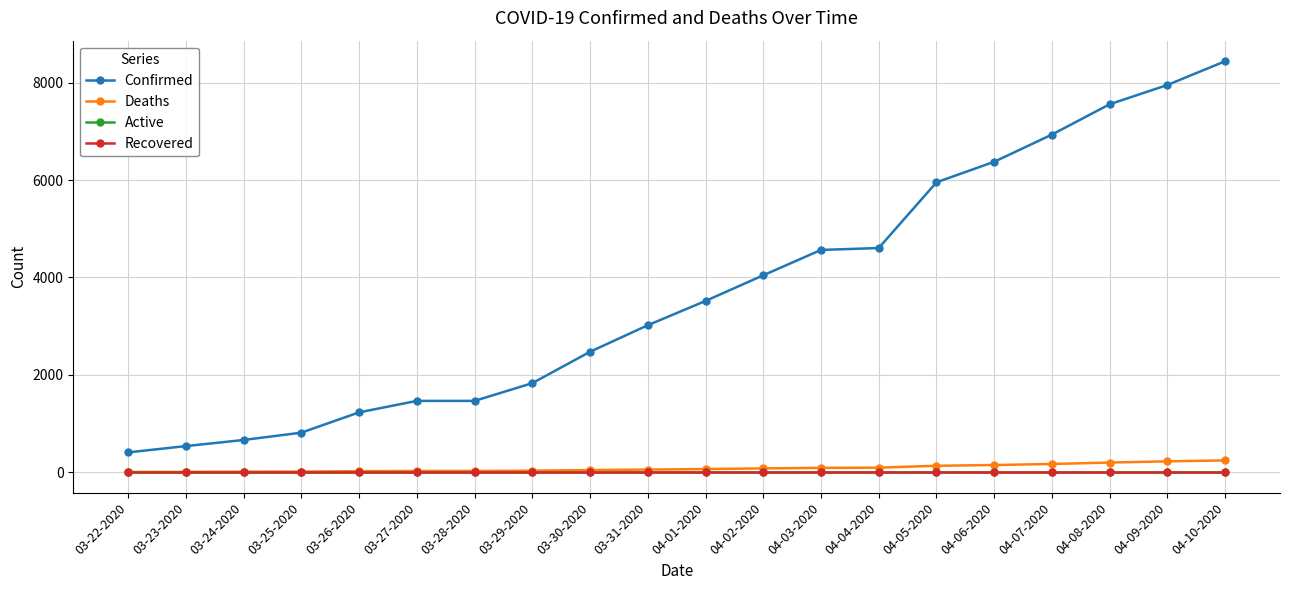

Is this an area chart (filled region under the line)?

No